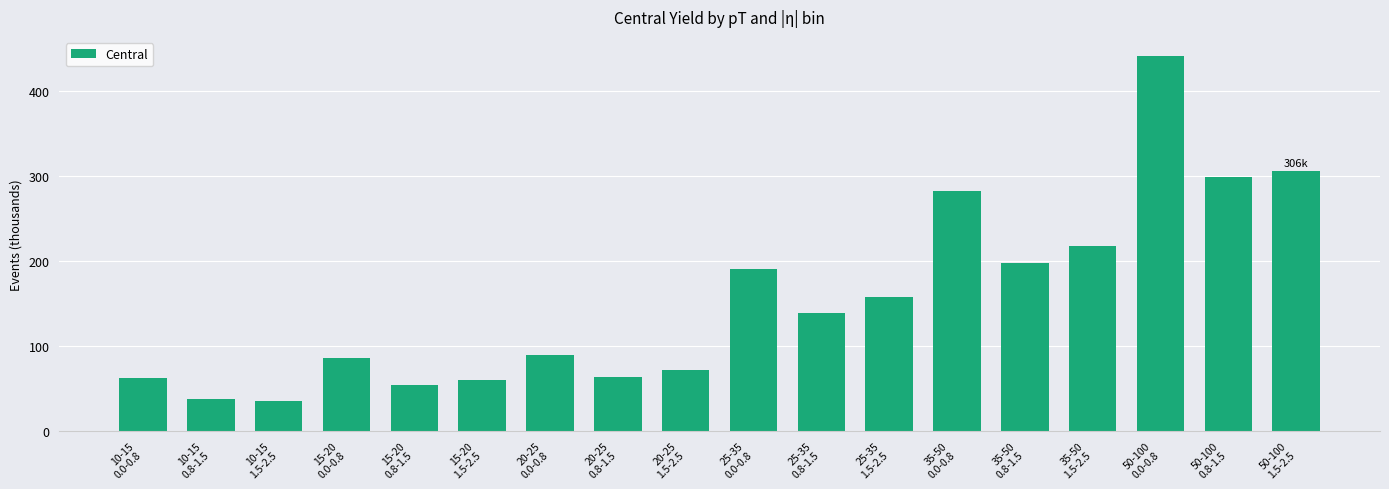

What is the average value?

155.1